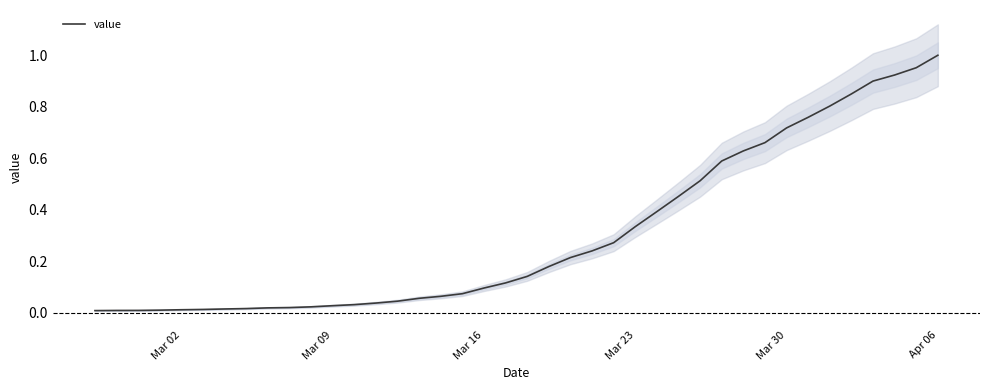

At which label does value reach its peak?

Apr 06